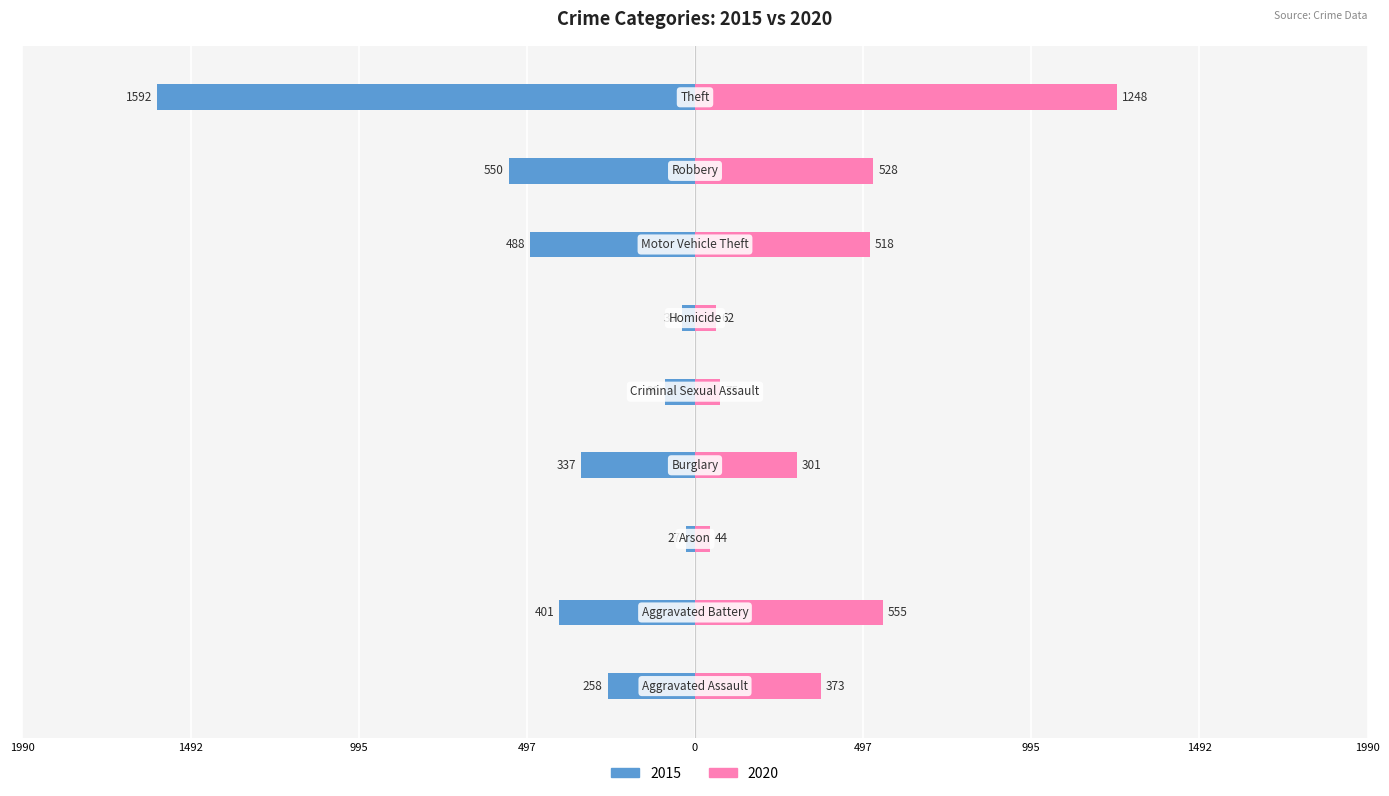

What is the sum of the 2020 values at Motor Vehicle Theft and Aggravated Assault?

891